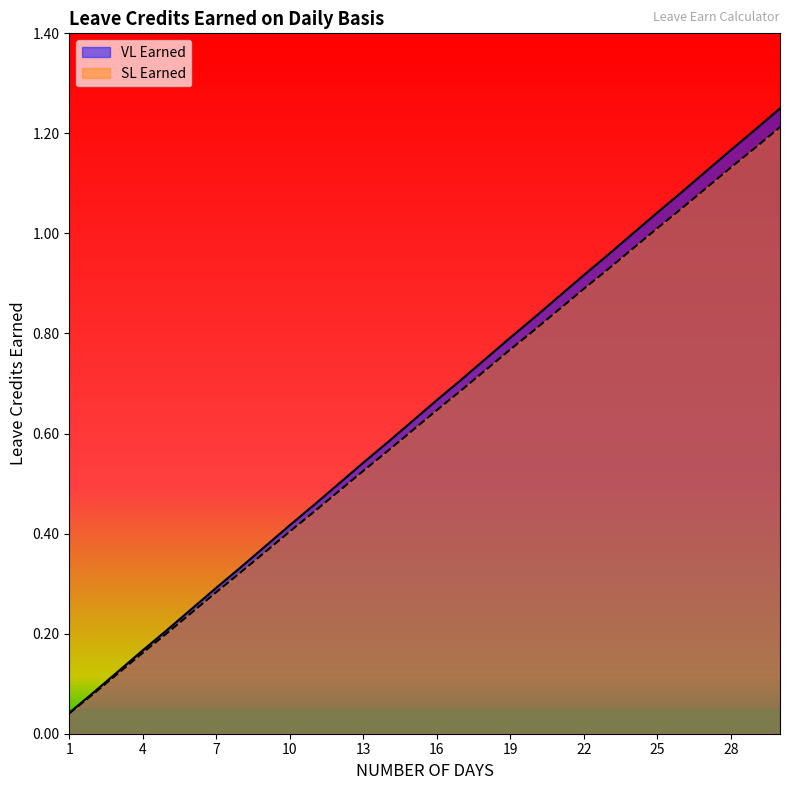

The VL Earned series shows 0.8 at 18. True or false?

True